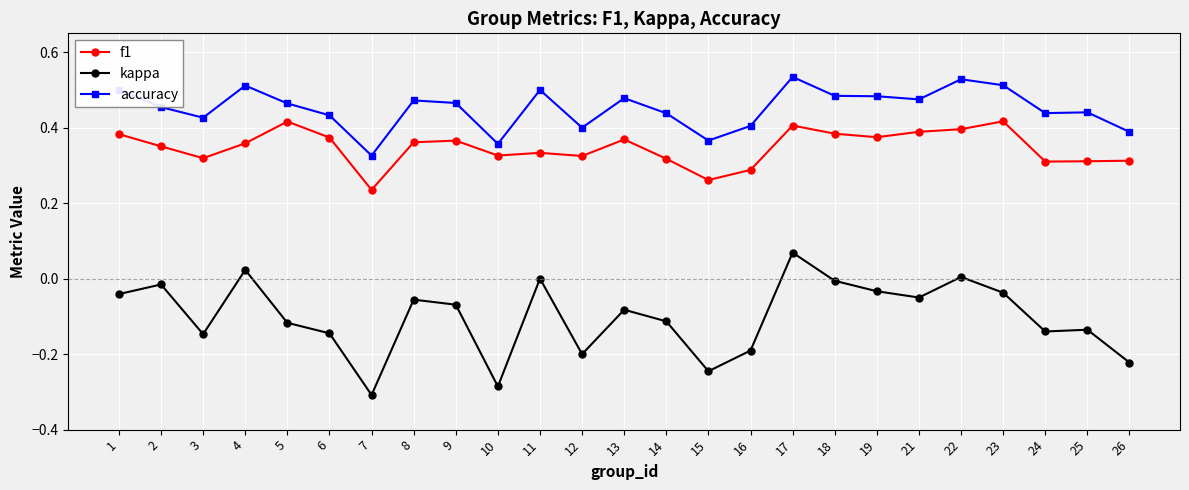

How many f1 values are between 0 and 1?

25